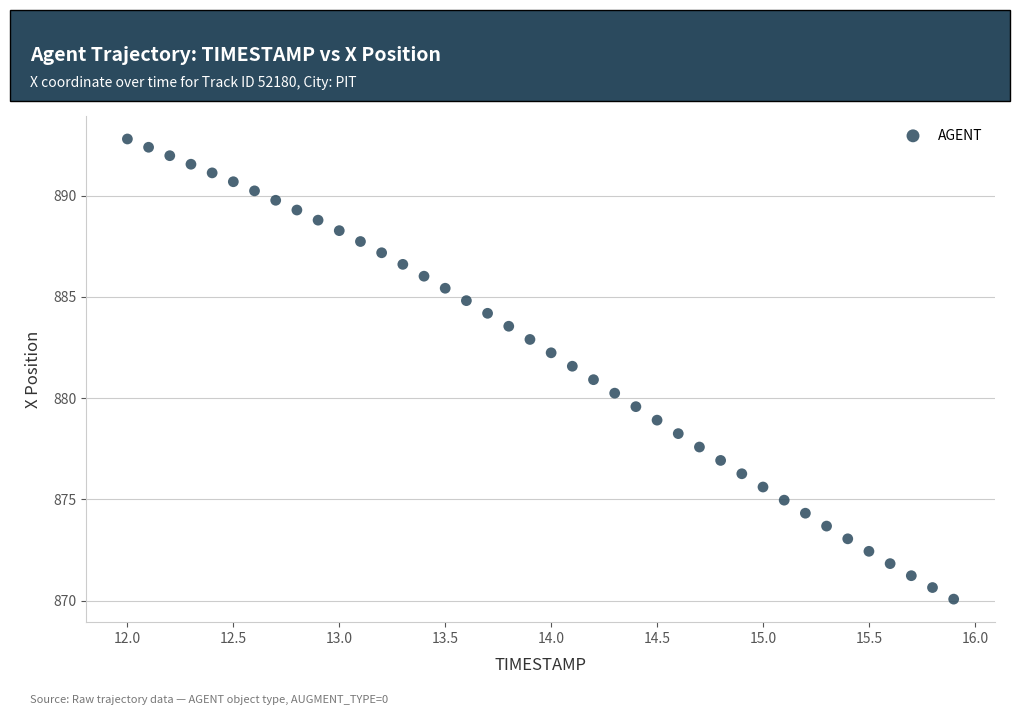

What is the range of Y values (max minus min)?

22.7